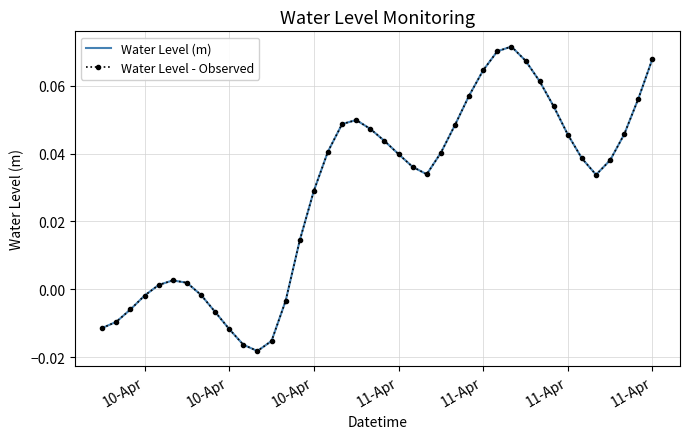

How many positive values does the Water Level - Observed series have?

29